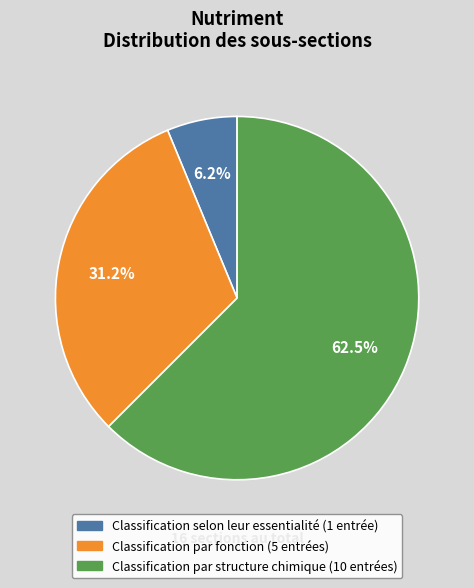

Does Classification selon leur essentialité account for over 50% of the chart?

No